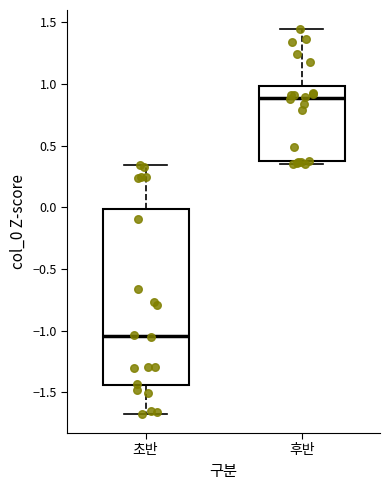

Reading left to right, transcribe this box plot: for each box, give where its median line is, the range the box spans, and where its two whiskers end, as read against the y-axis. The values are not printed on the chart, so give them approximately, as read against the axis.

초반: median -1.05, box -1.45 to 0.00, whiskers -1.65 to 0.35
후반: median 0.90, box 0.35 to 1.00, whiskers 0.35 (just below the box's lower edge) to 1.45